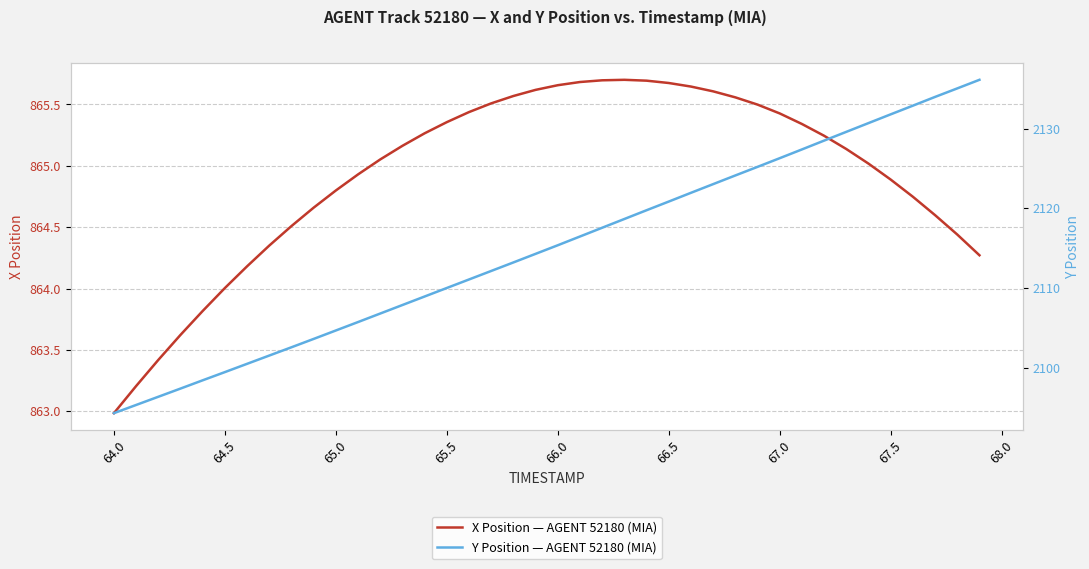

At which label does X Position — AGENT 52180 (MIA) reach its minimum?

64.0